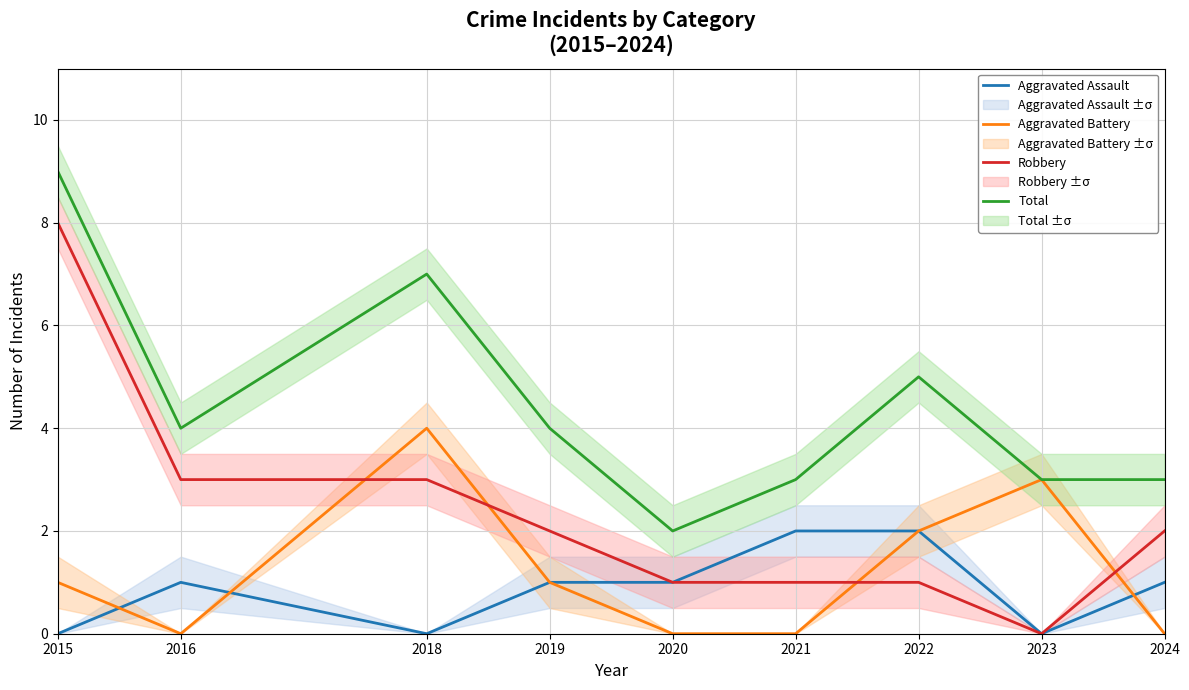

Where is Aggravated Battery nearest to the value 2?

2022